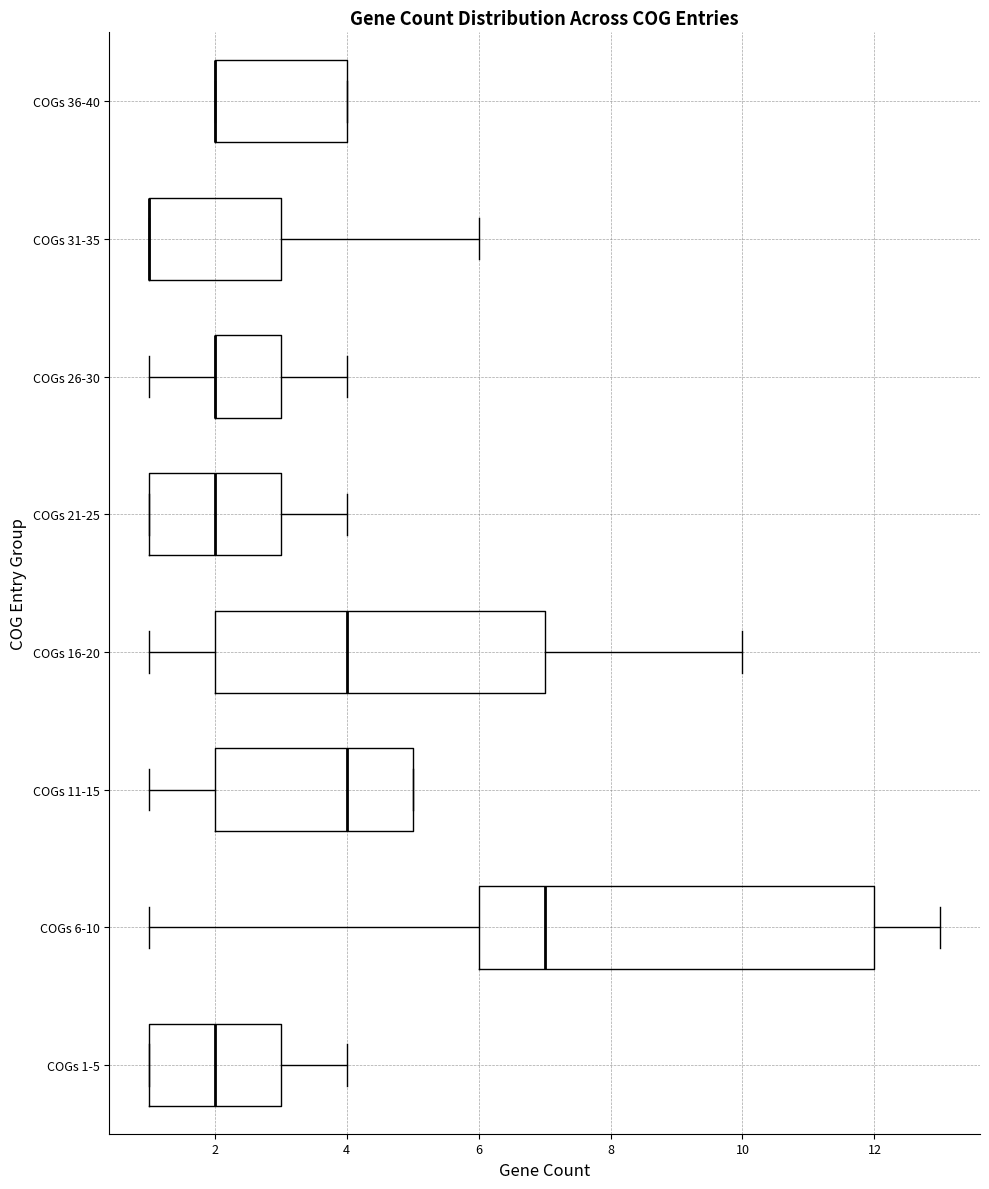

Comparing the boxes themselves (not the whiskers), which one is the widest?

COGs 6-10